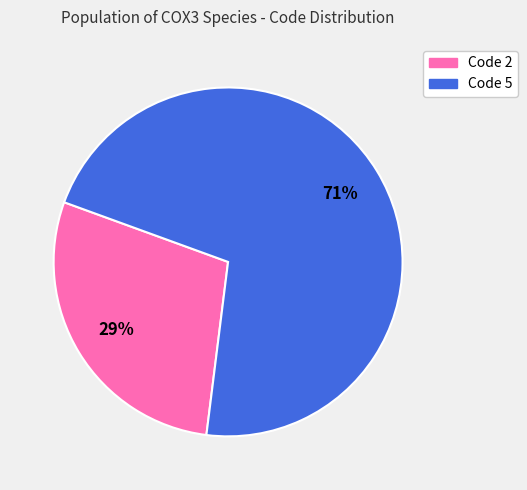

To the nearest percent, what is the average slice percentage?

50%